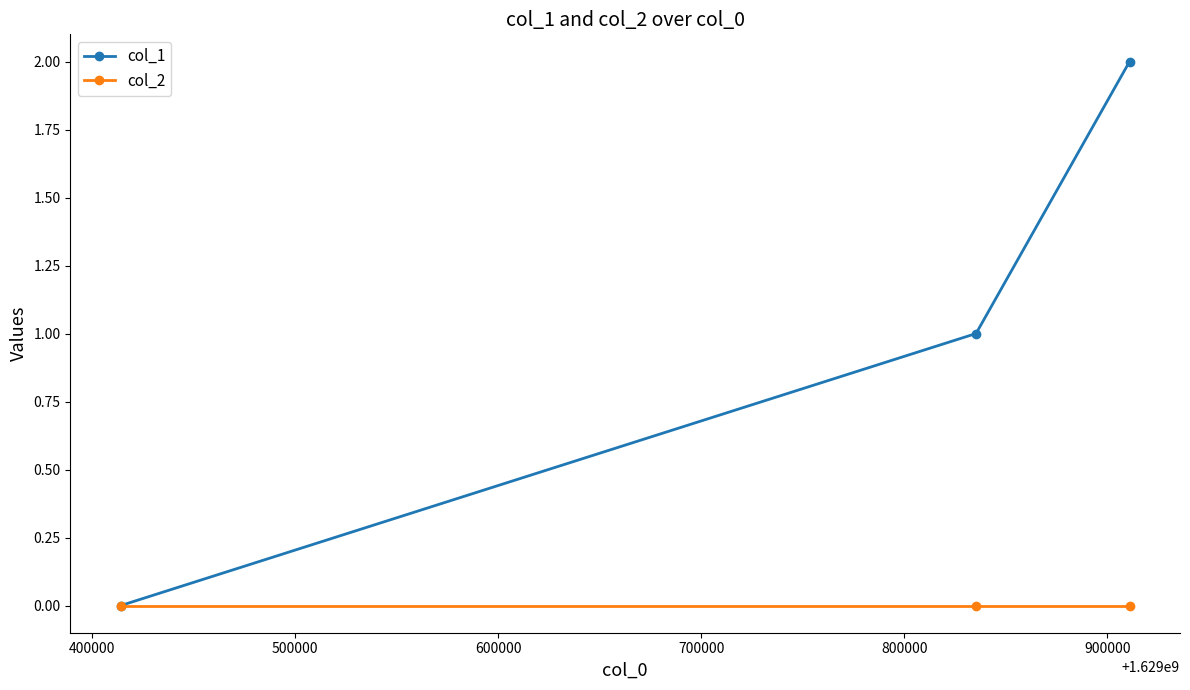

What are all the series names shown in the legend?

col_1, col_2